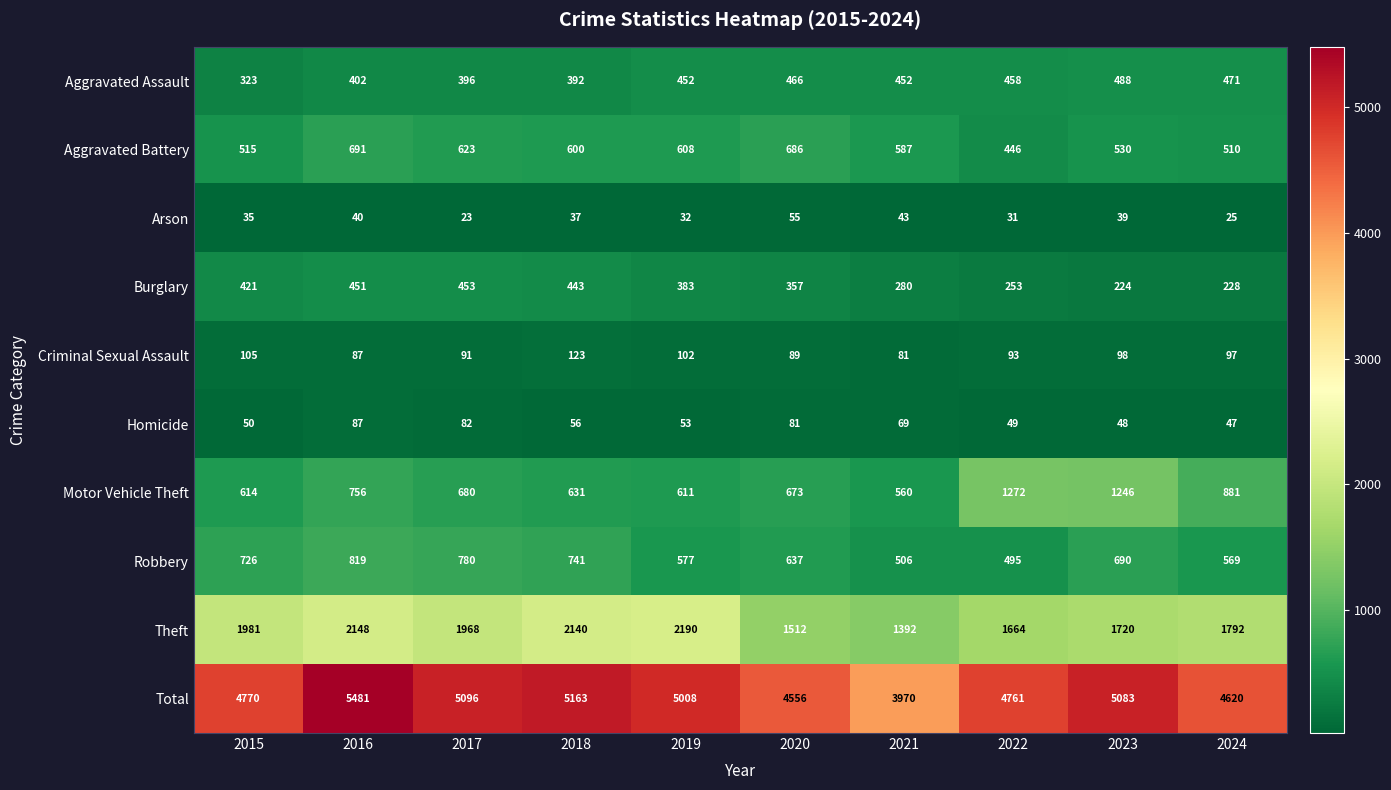

At which category does the chart reach its minimum across all series?

2017